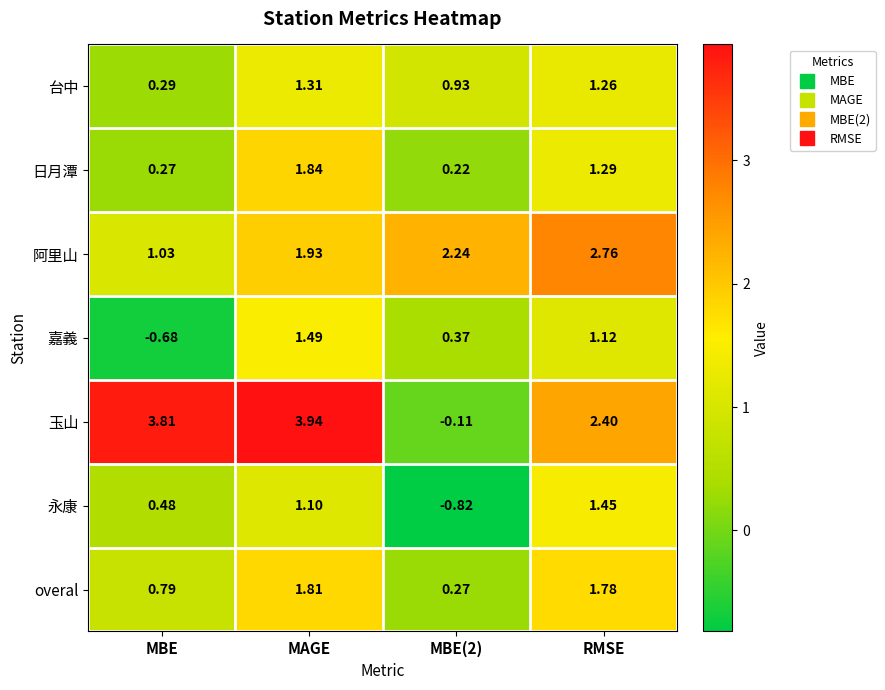

At which category does the chart reach its peak across all series?

MAGE